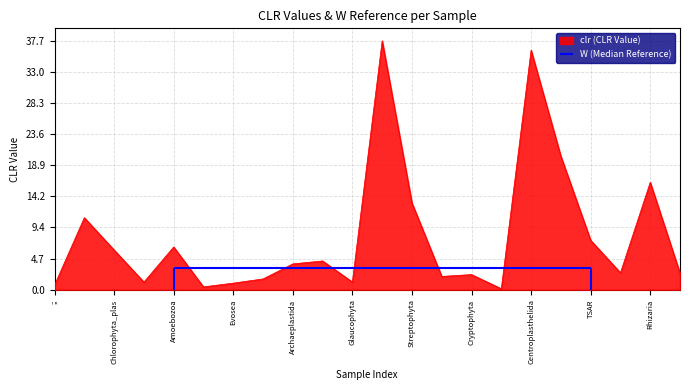

True or false: clr (CLR Value) has a value of 1.2 at Glaucophyta.

True